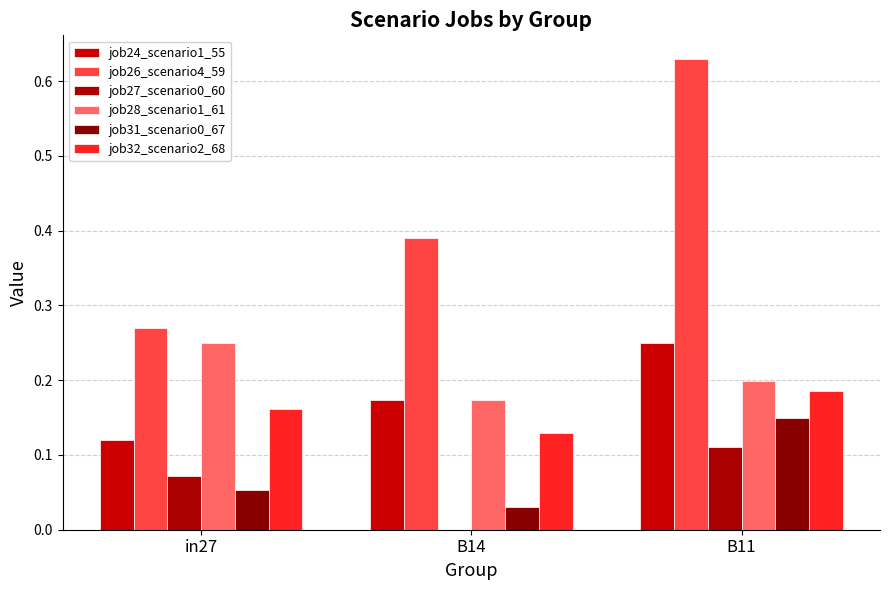

The job24_scenario1_55 series shows 0.1 at B11. True or false?

False